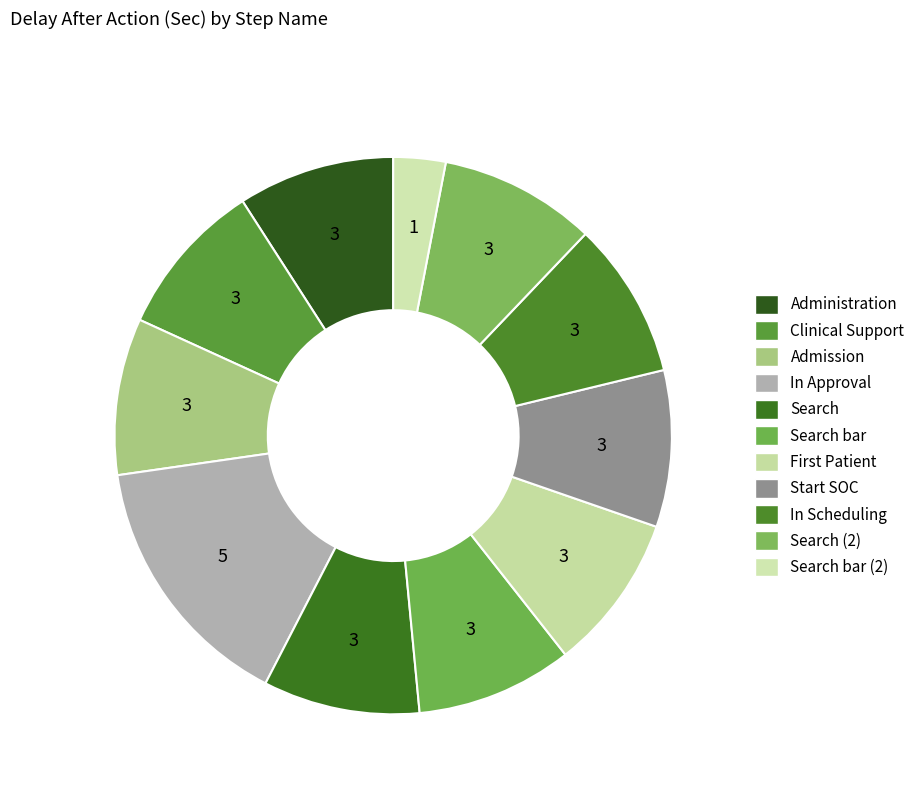

How many slices are in this pie chart?

11